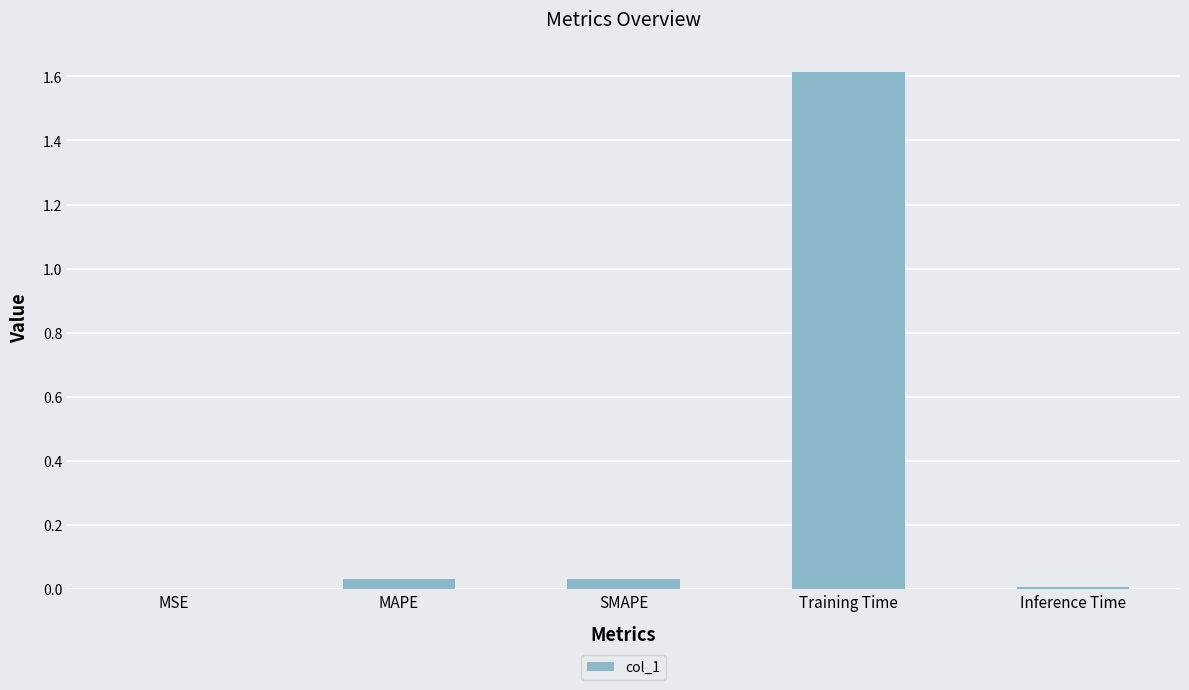

Are the bars grouped side by side (vs. stacked)?

No